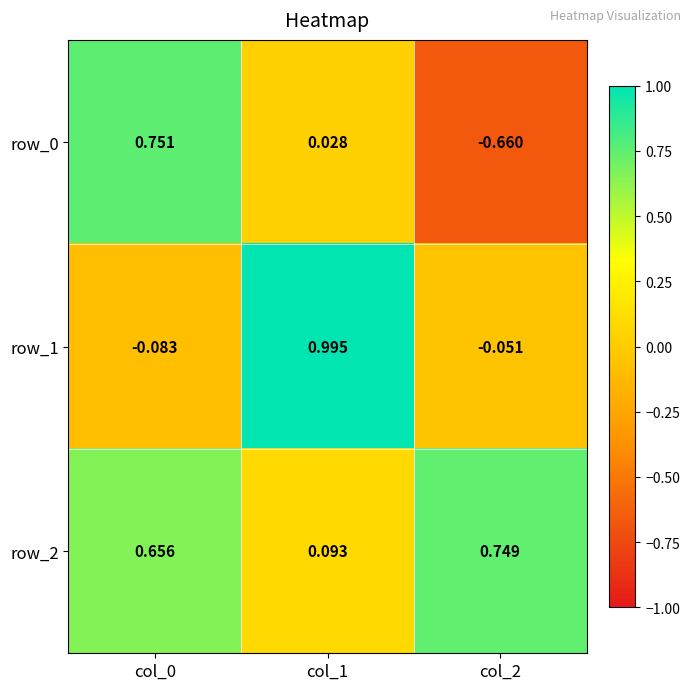

Is the value of row_2 at col_0 greater than the value of row_0 at col_2?

Yes